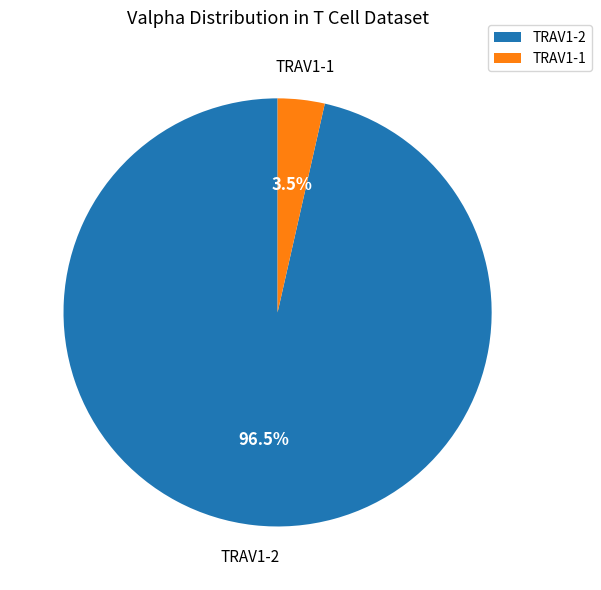

Count the number of slices in the pie.

2